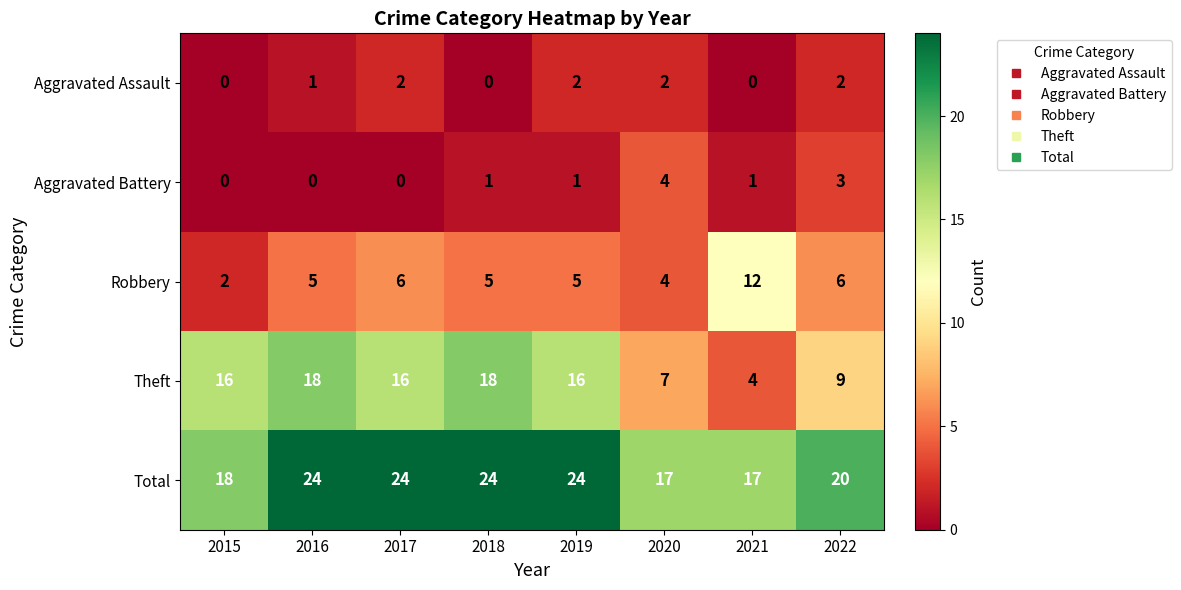

What is the difference between the maximum and second lowest values in the Theft series?

11